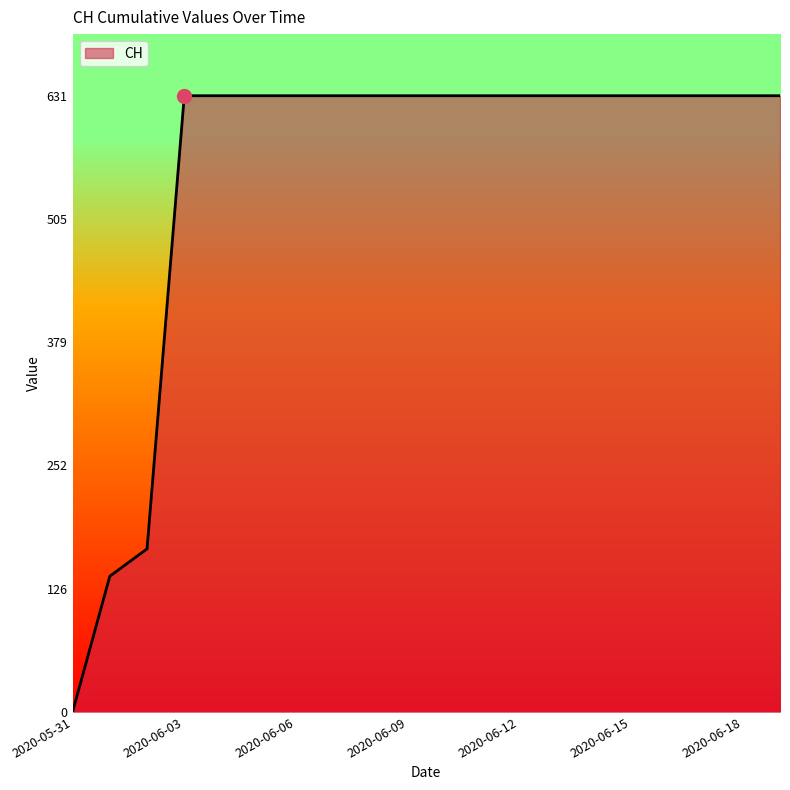

How many categories are shown in the chart?

20